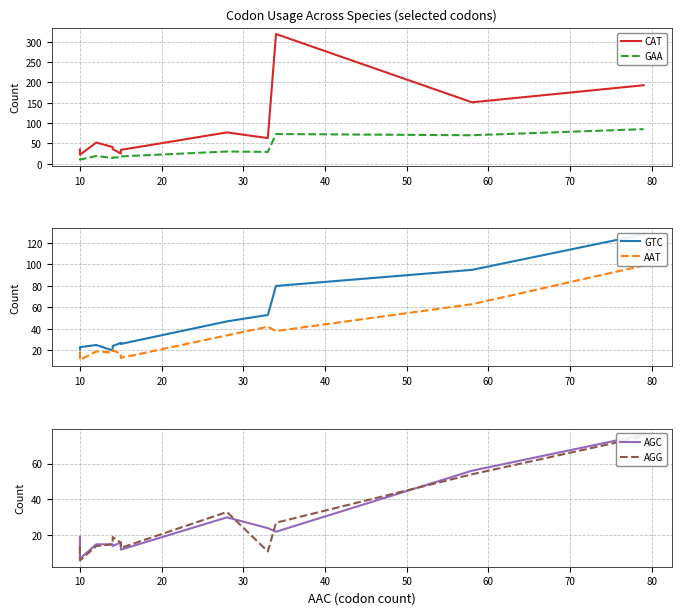

True or false: GTC and GAA cross at least once.

False